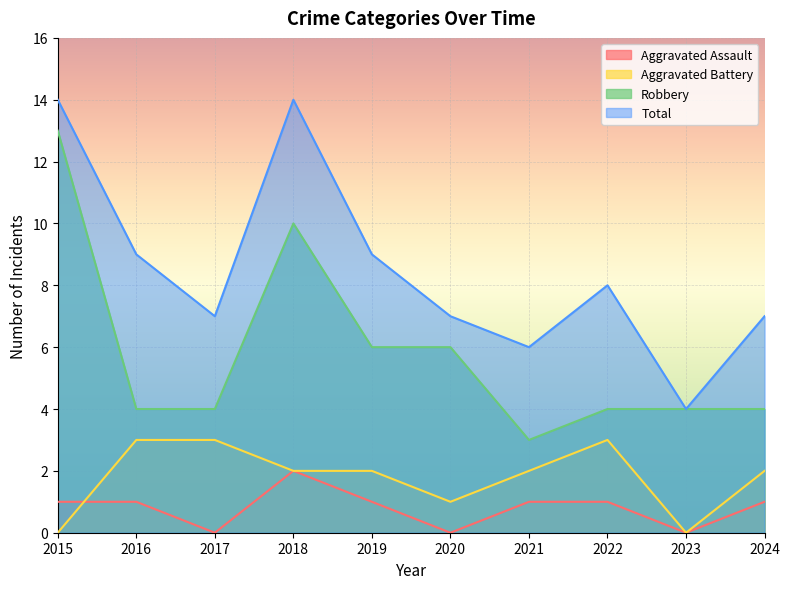

True or false: Aggravated Battery and Robbery intersect in this chart.

False